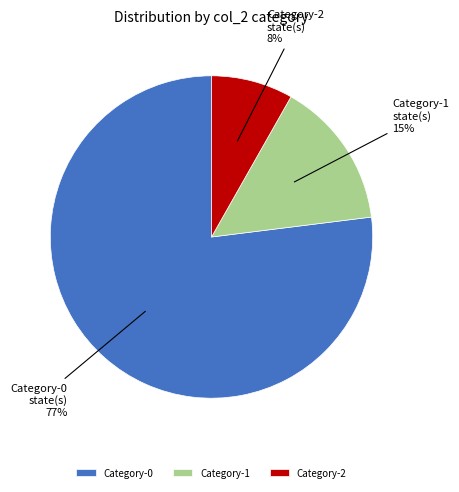

Which has a higher value, Category-0 or Category-1?

Category-0